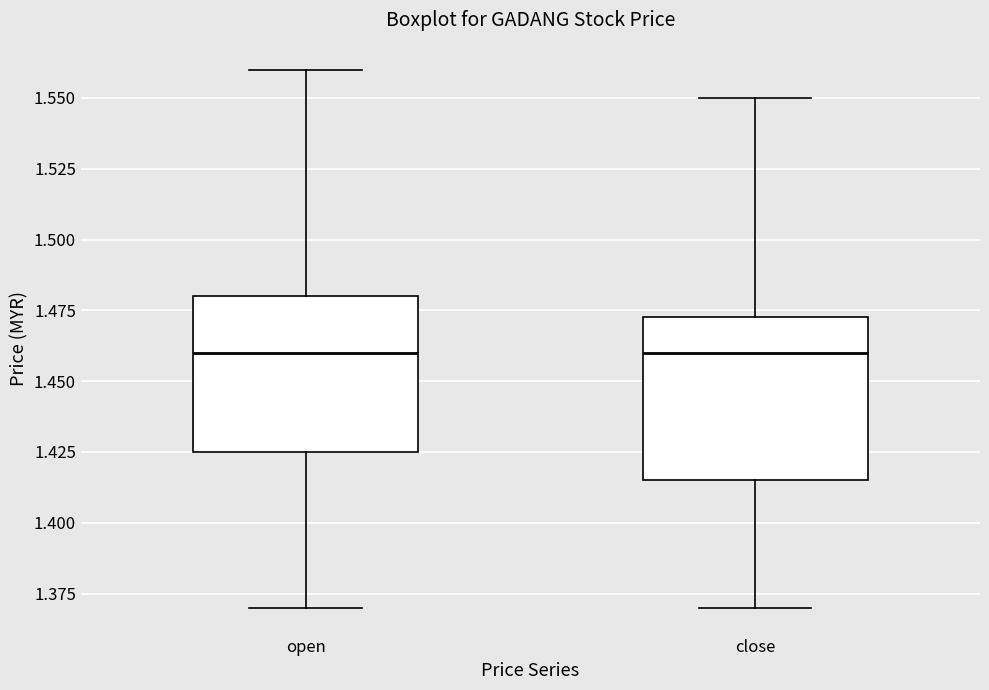

Reading left to right, read every box against the y-axis: the position of its median line, the range the box covers, and the ends of its whiskers. The values are not printed on the chart, so give them approximately, as read against the axis.

open: median 1.460, box 1.425 to 1.480, whiskers 1.370 to 1.560
close: median 1.460, box 1.415 to 1.475, whiskers 1.370 to 1.550